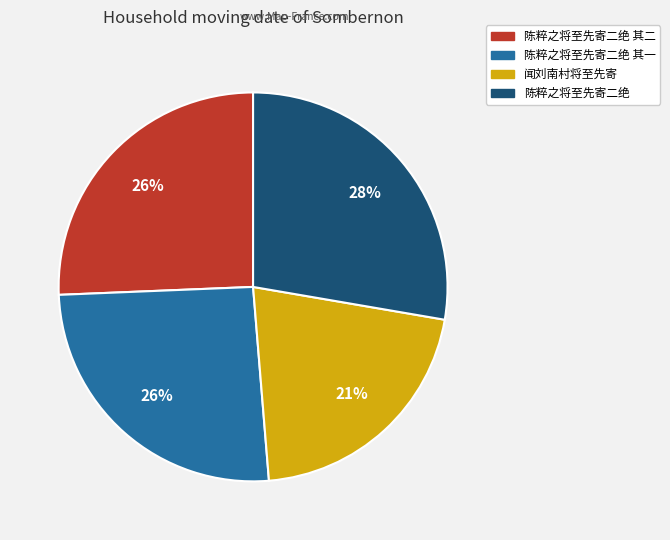

Is there a majority slice in this chart?

No